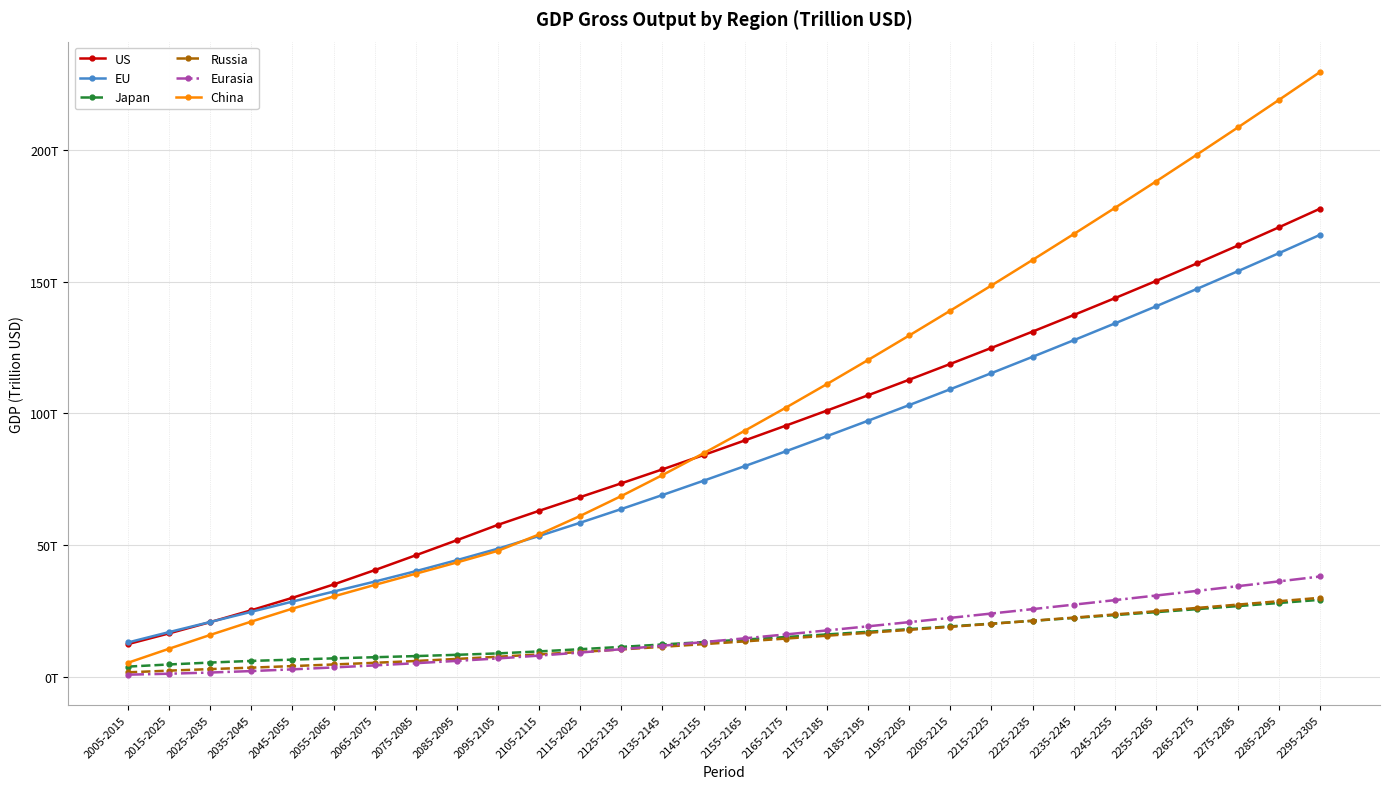

Is it true that US equals 51.8 at 2085-2095?

True